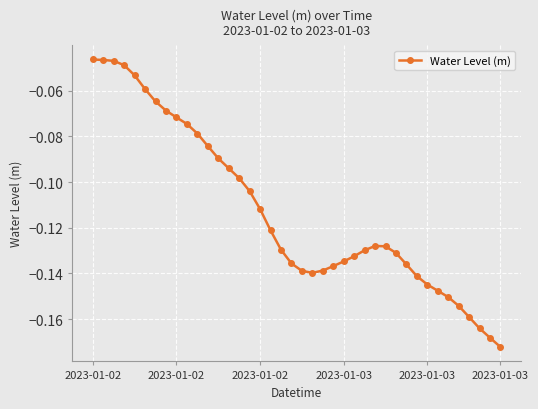

True or false: the data has more than 0 interior local peaks.

True